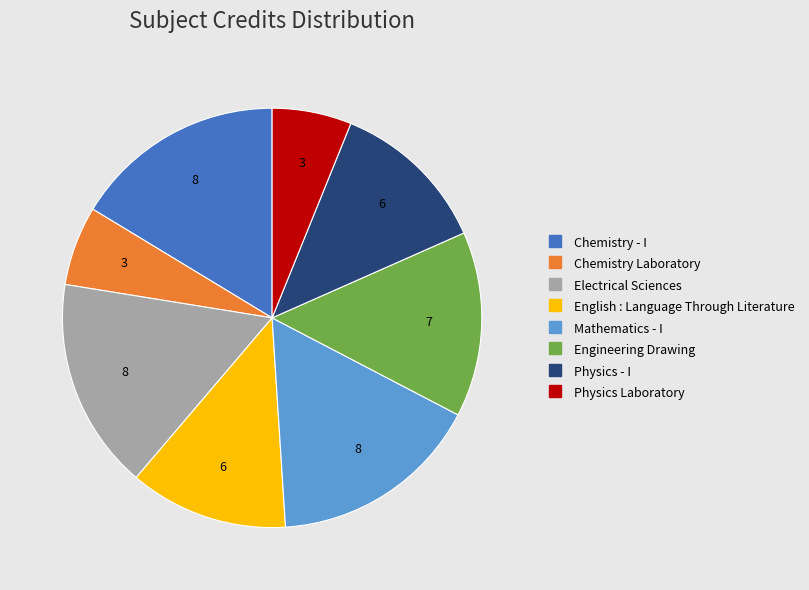

Combined, do Physics Laboratory and Physics - I account for over 50%?

No